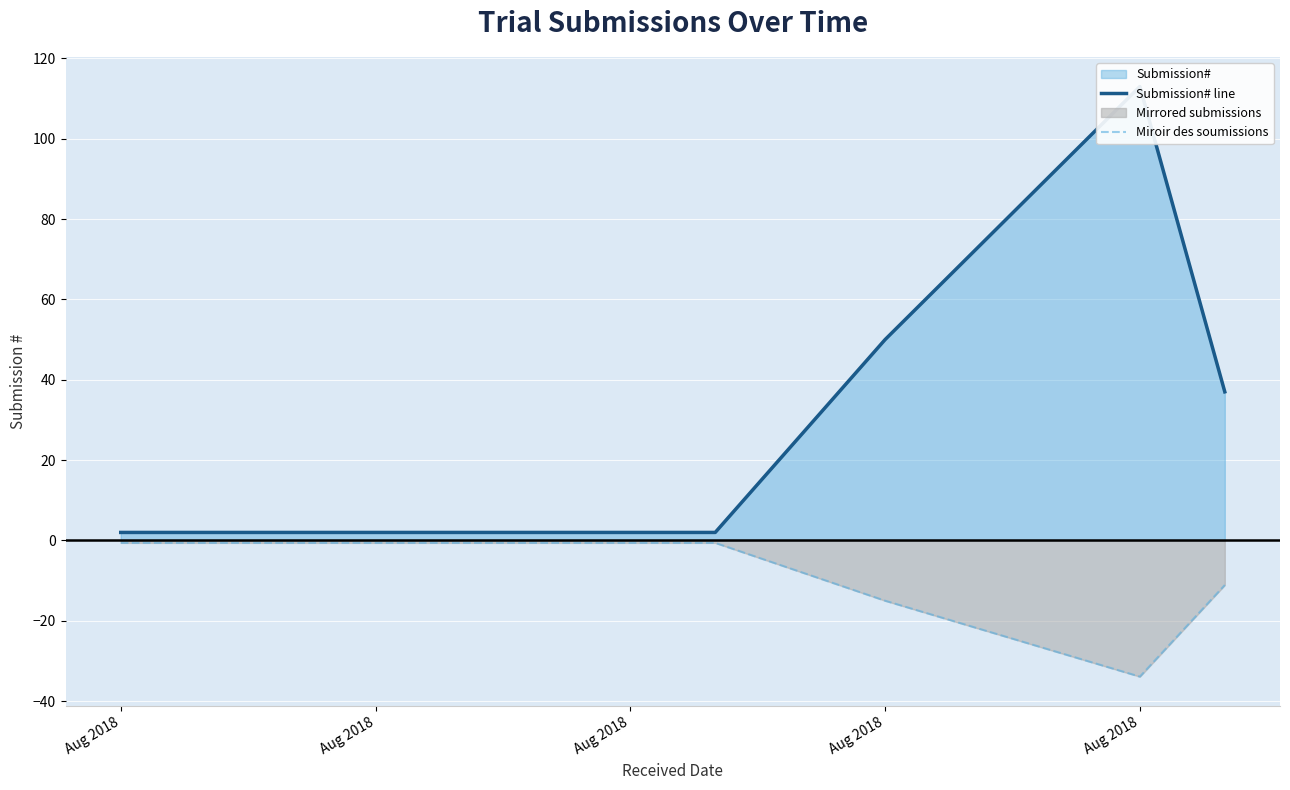

Is the value of Submission# line at Aug 2018 greater than the value of Miroir des soumissions at Aug 2018?

Yes